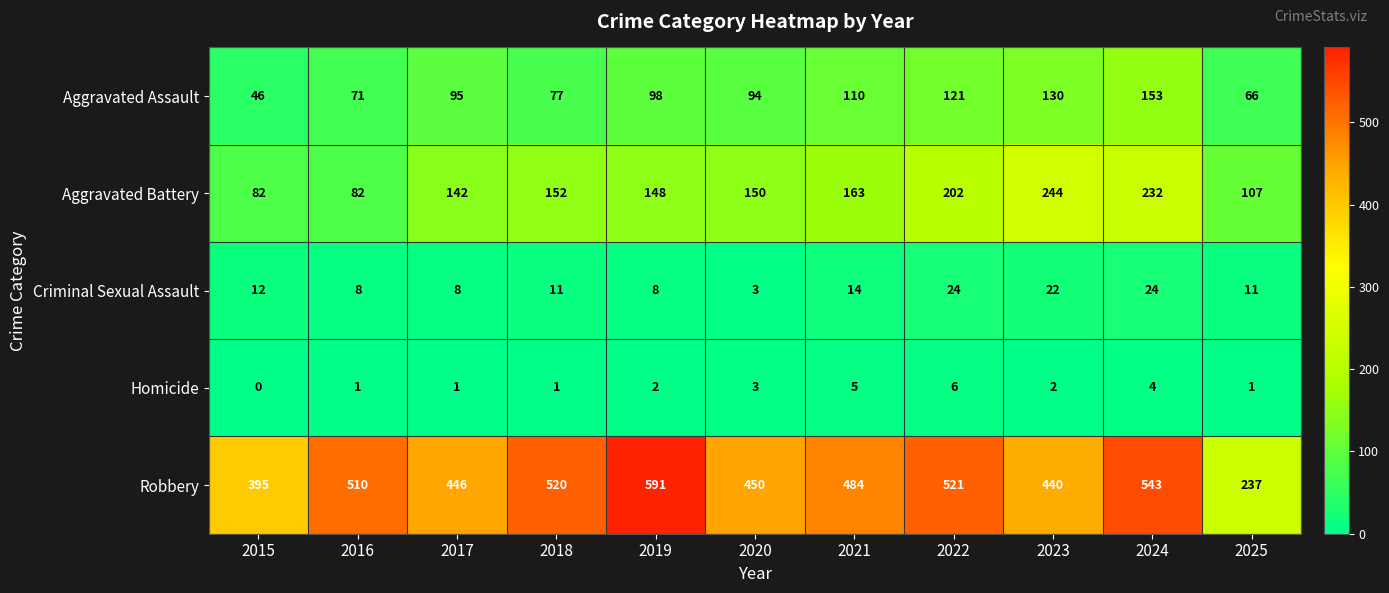

True or false: Robbery has a value of 591 at 2019.

True